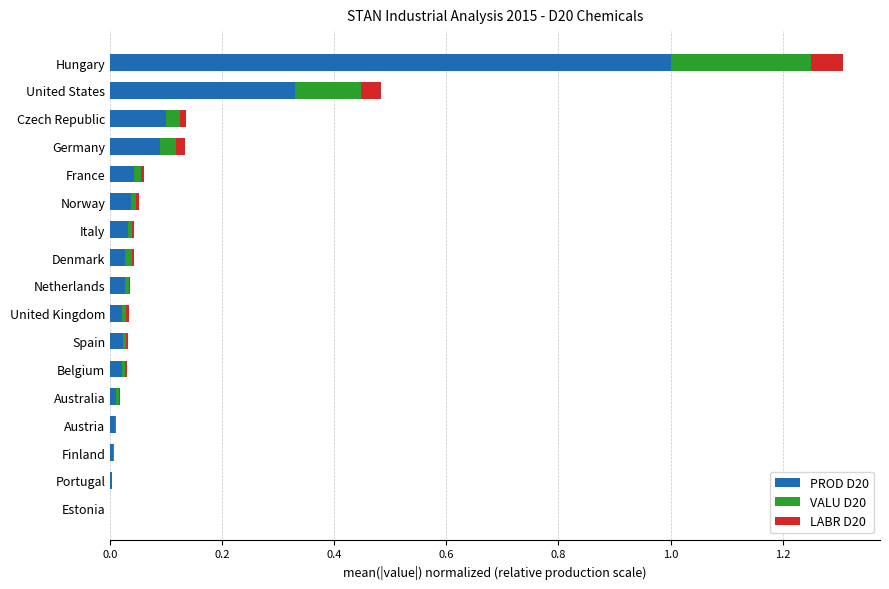

The value of PROD D20 at Austria is 0.0. True or false?

True